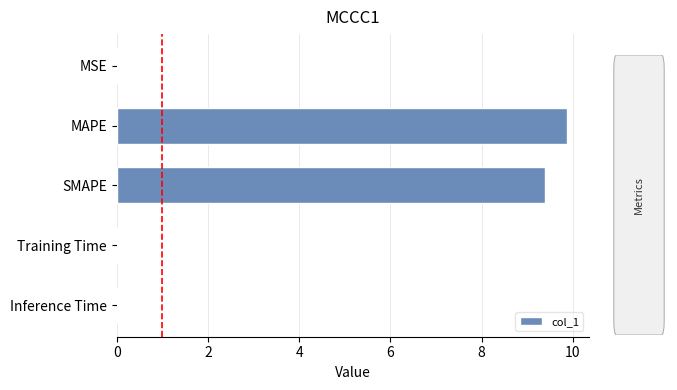

Which category has the highest value across all series?

MAPE